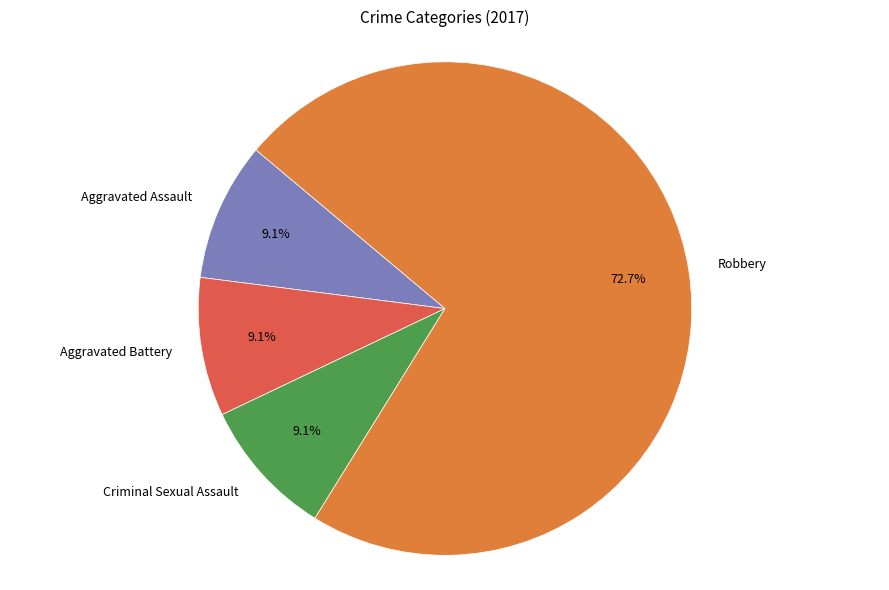

Approximately how many times larger is the value at Aggravated Assault compared to Aggravated Battery?

1.0